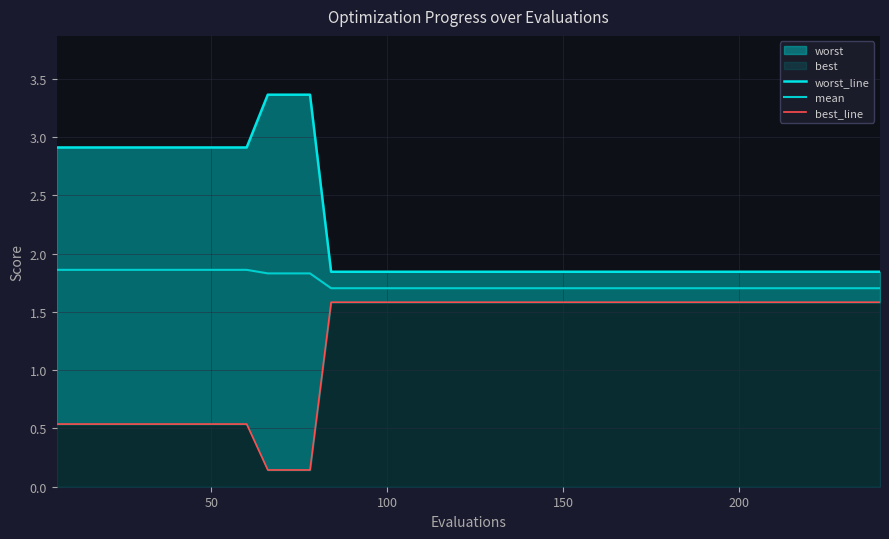

List the series in order of their overall mean, lowest first.

best_line, mean, worst_line